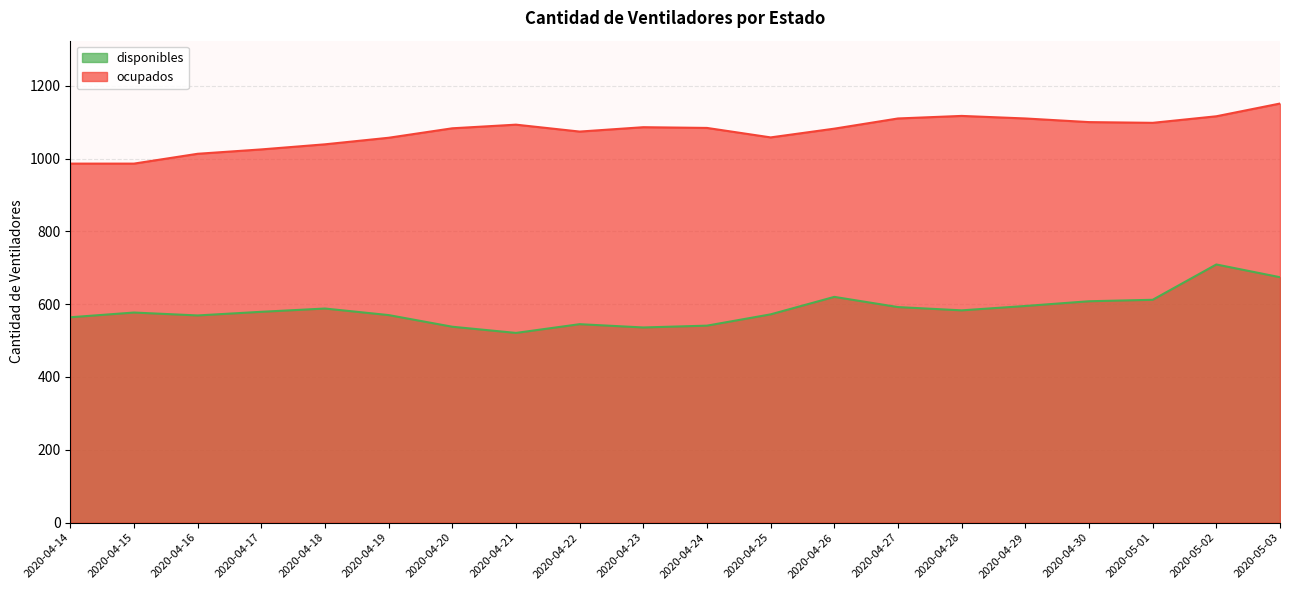

Is the value of ocupados at 2020-04-19 greater than the value of disponibles at 2020-04-27?

Yes